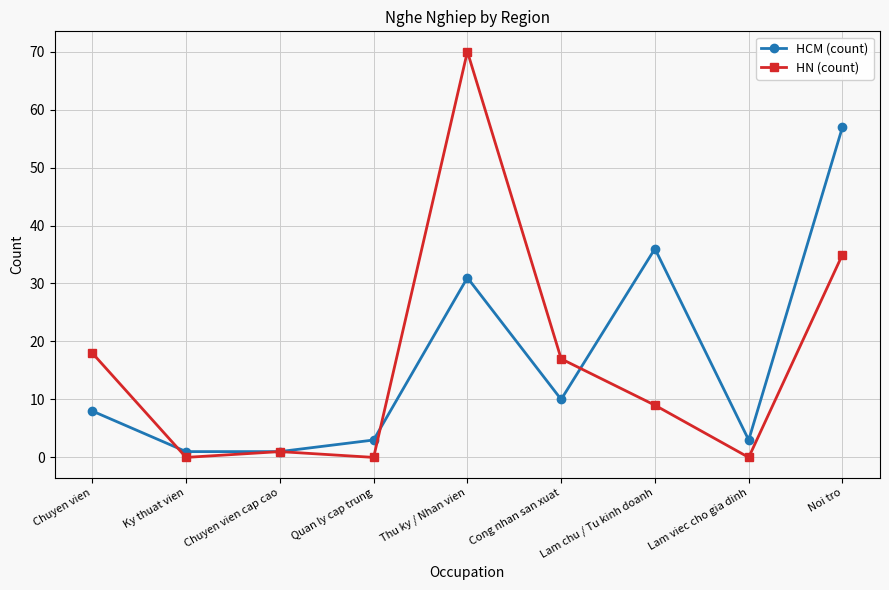

Which series ends up on top after the final intersection of HN (count) and HCM (count)?

HCM (count)